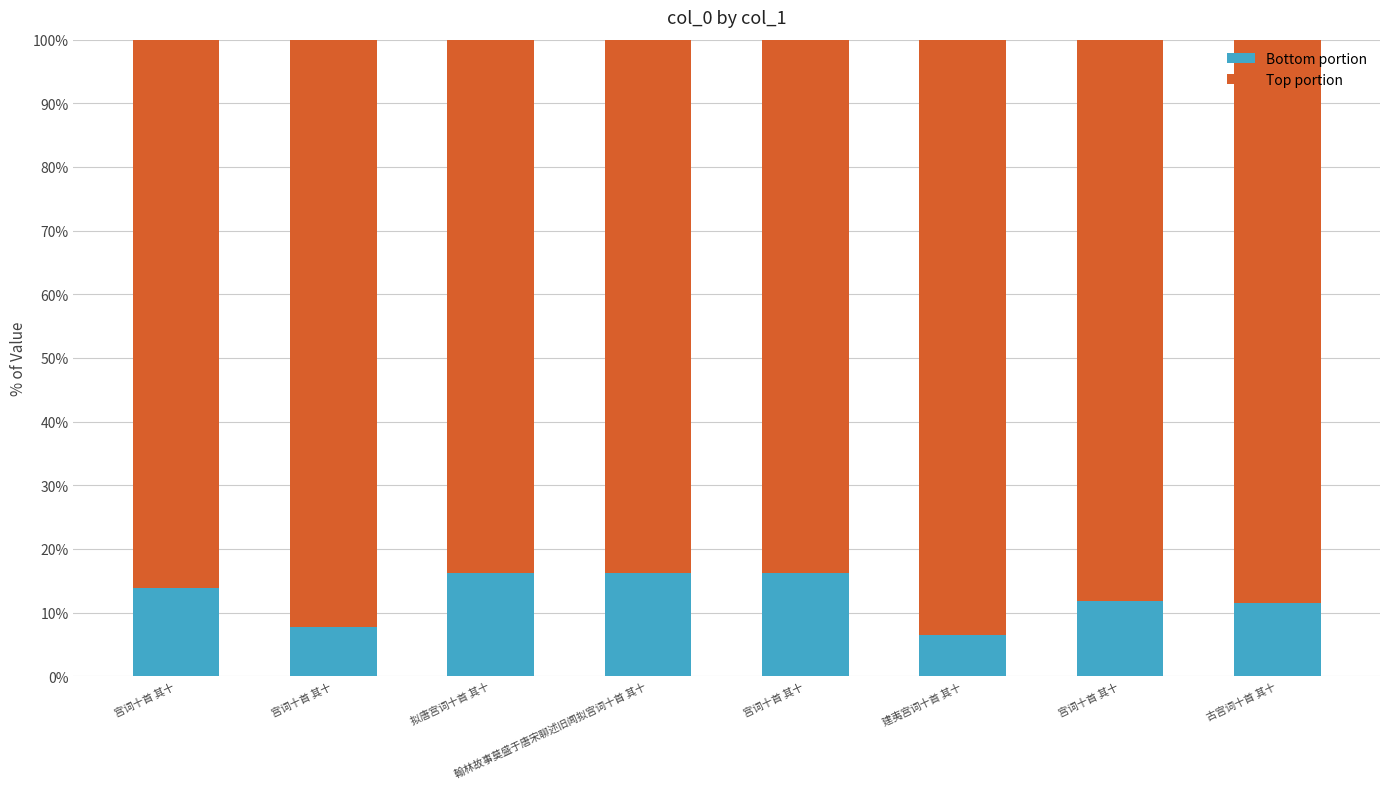

Does the chart contain stacked bars?

Yes